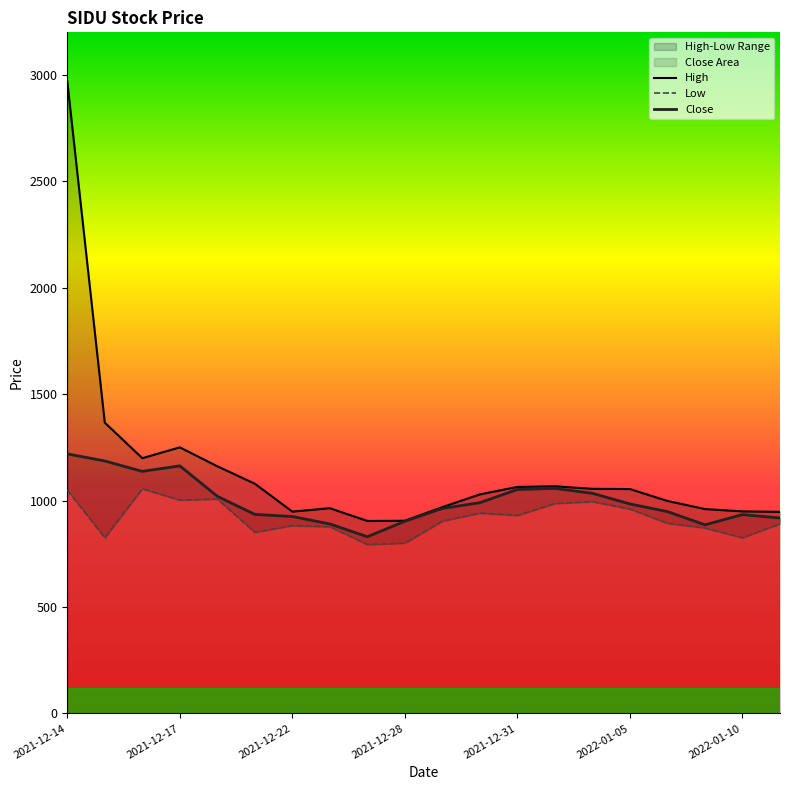

In Close, how many points are lower than both neighbors (excluding endpoints)?

3